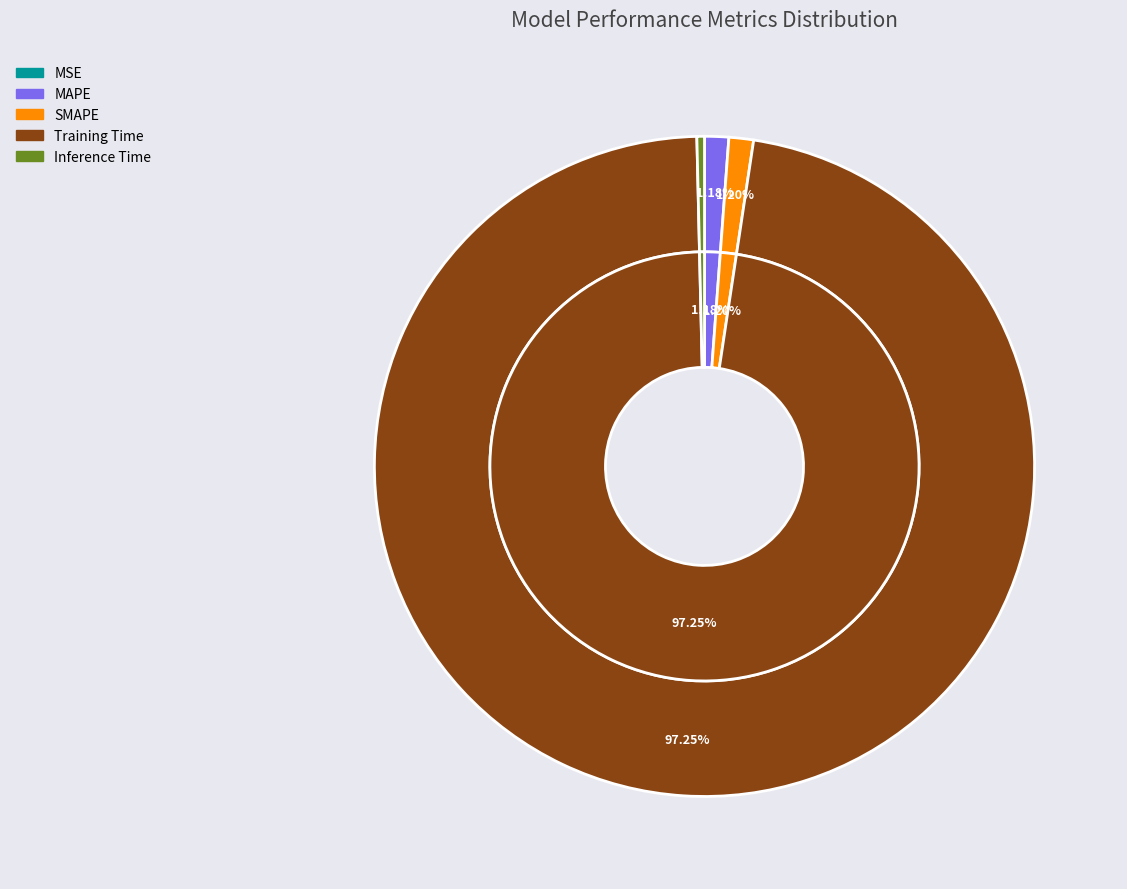

Between MSE and Training Time, which is larger?

Training Time